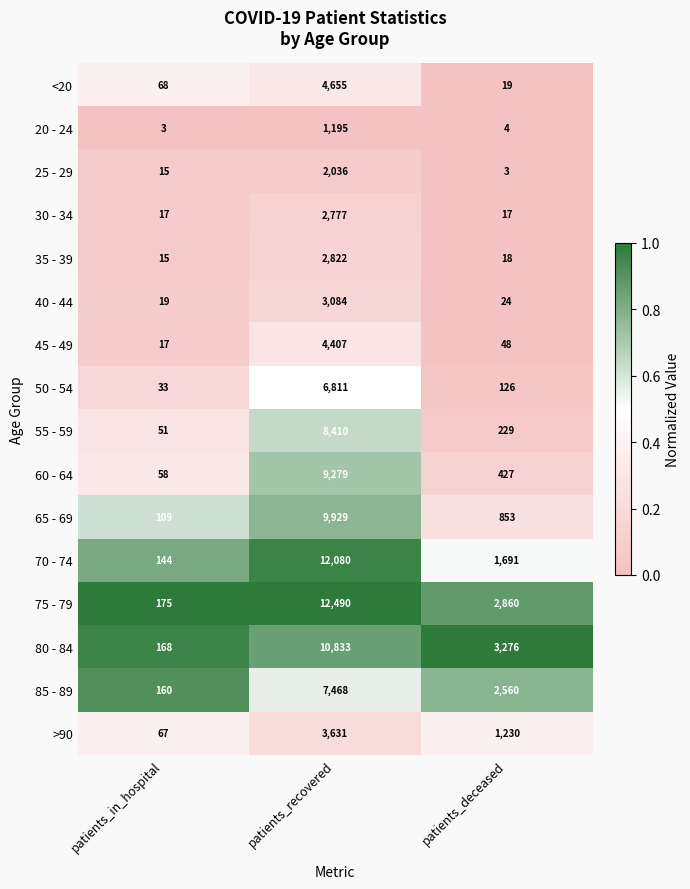

At patients_deceased, list the series in order from largest to smallest.

80 - 84, 75 - 79, 85 - 89, 70 - 74, >90, 65 - 69, 60 - 64, 55 - 59, 50 - 54, 45 - 49, 40 - 44, <20, 35 - 39, 30 - 34, 20 - 24, 25 - 29